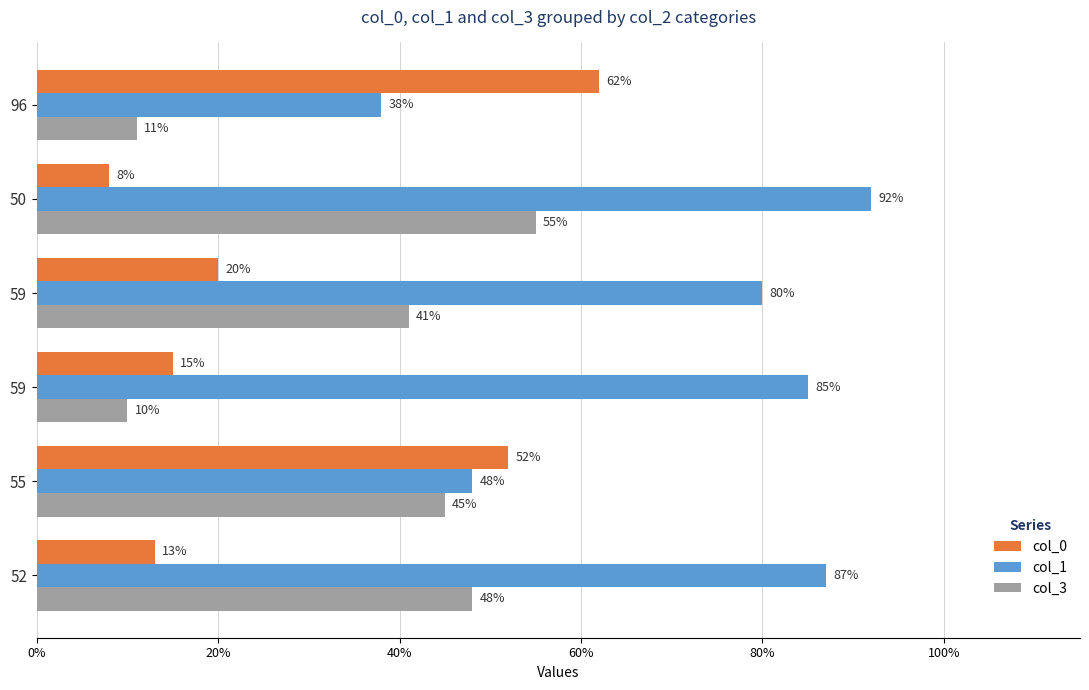

What are all the series names shown in the legend?

col_0, col_1, col_3